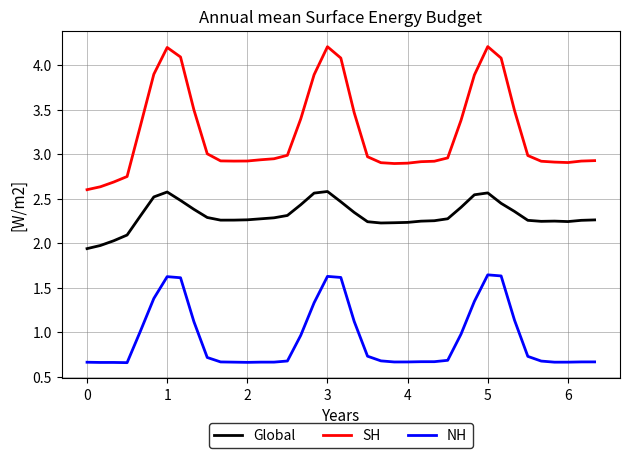

Rank the series by their average value, from lowest to highest.

NH, Global, SH